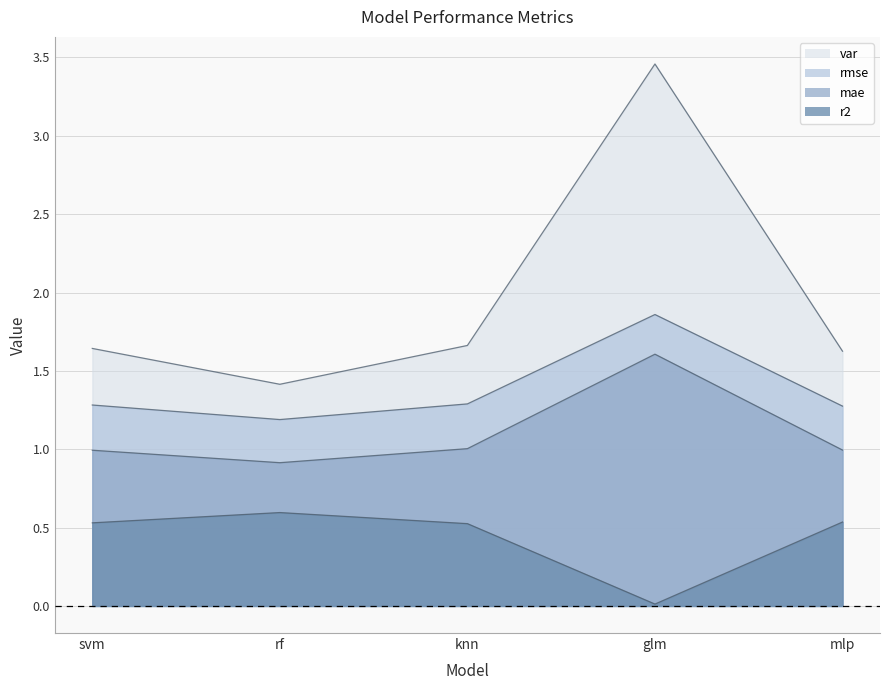

What is the difference between the second highest and minimum values in the r2 series?

0.5